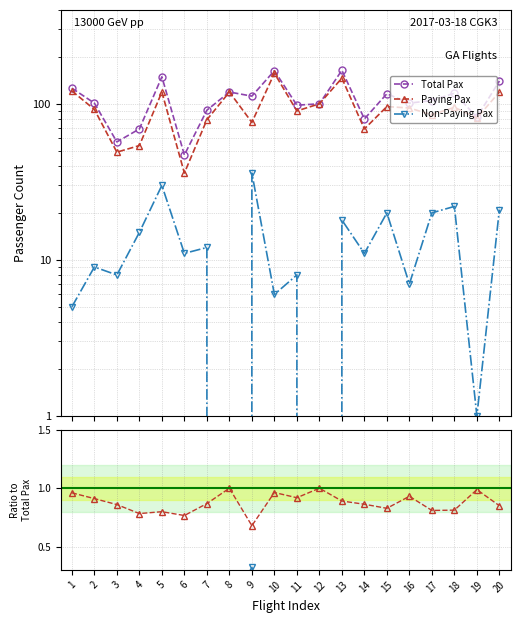

At 14, list the series in order from largest to smallest.

Total Pax, Paying Pax, Non-Paying Pax